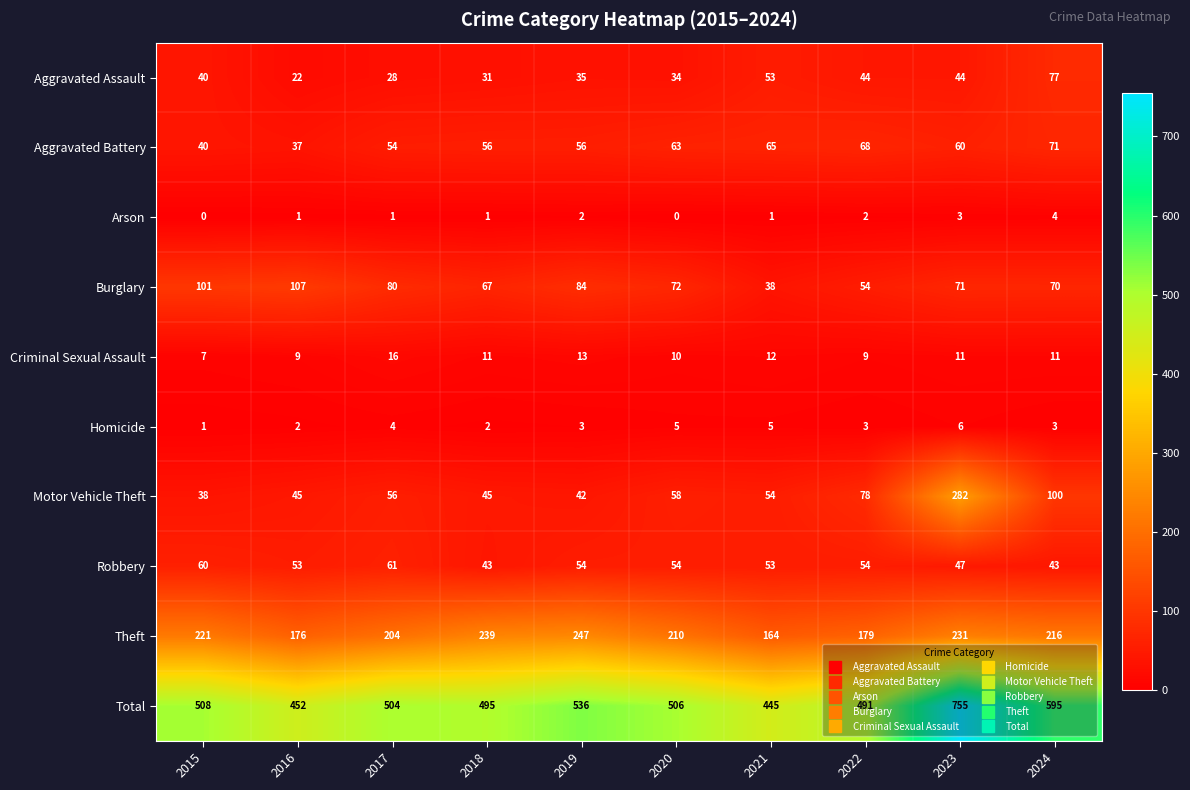

At which category does the chart reach its peak across all series?

2023